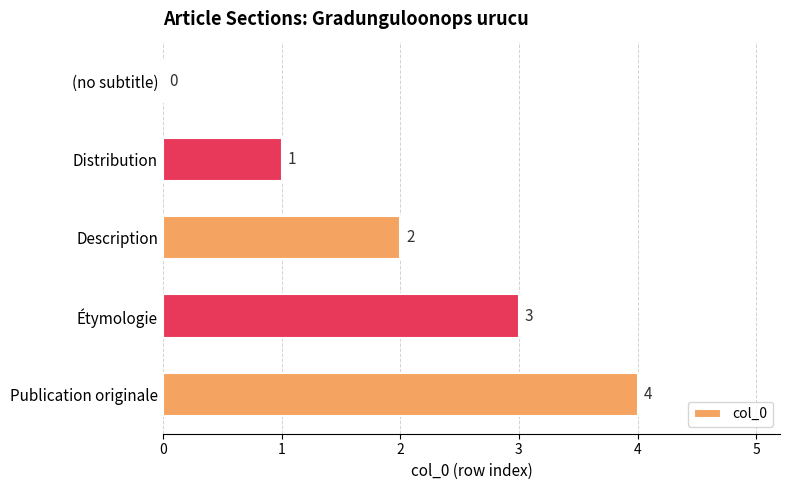

What is the sum of all values?

10